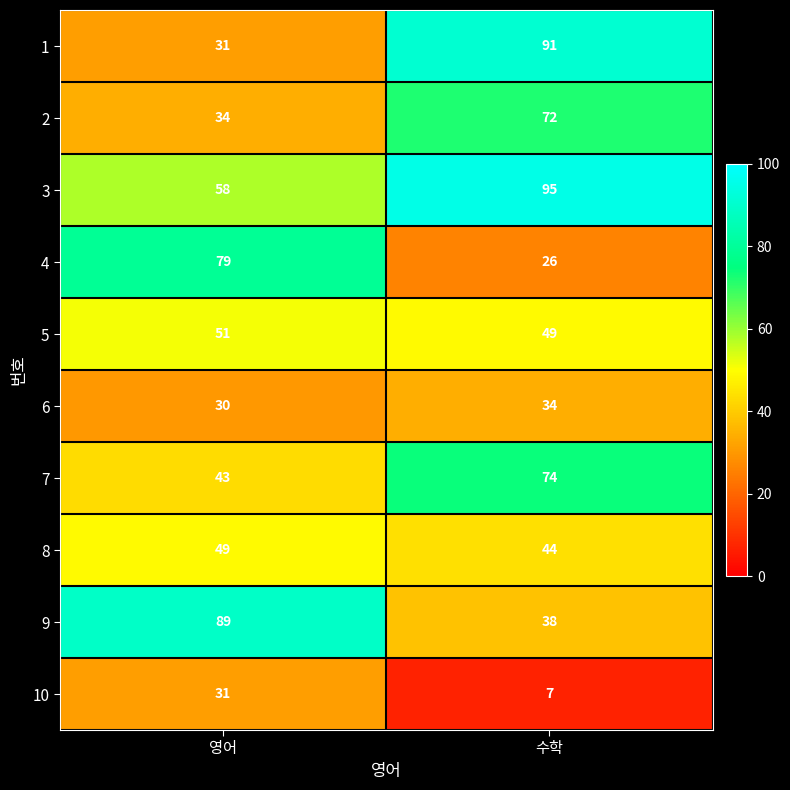

Is it true that 5 equals 49 at 수학?

True